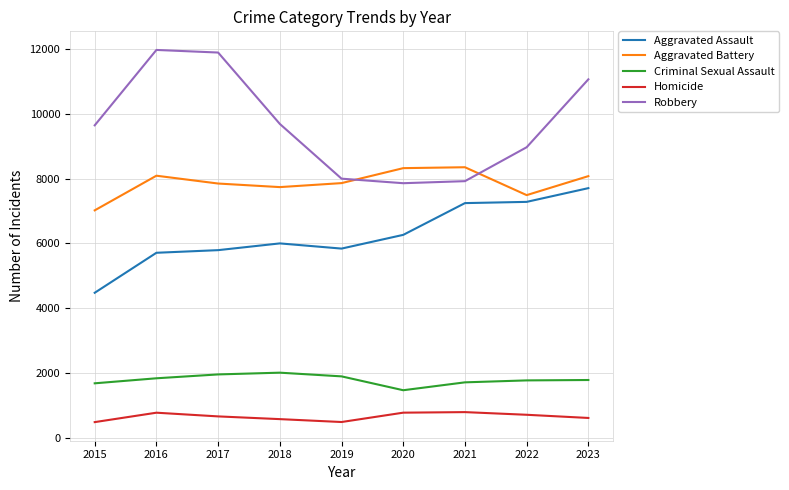

What is the lowest value of the Criminal Sexual Assault series?

1478